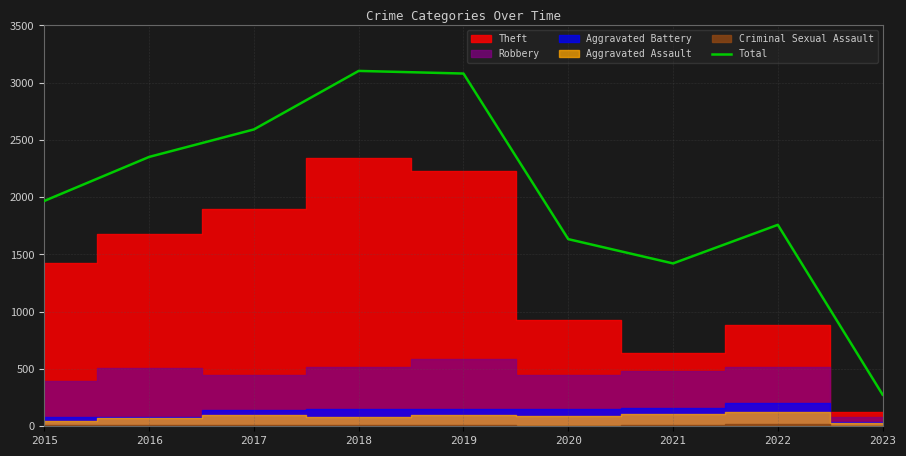

Which label corresponds to the largest value in the chart?

2018